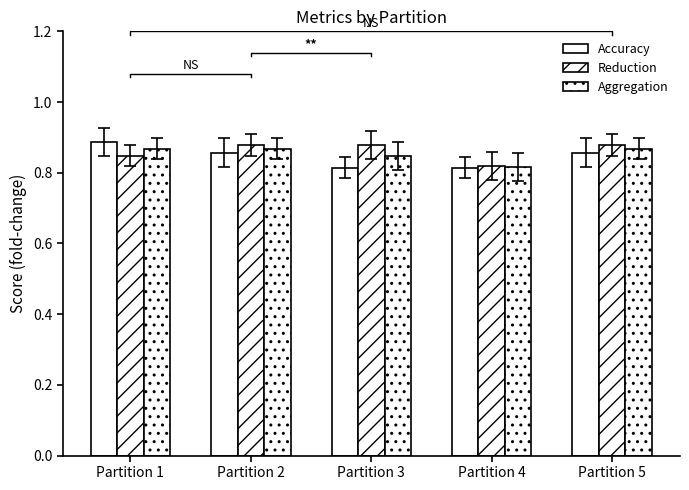

Which series has the widest spread of values?

Accuracy